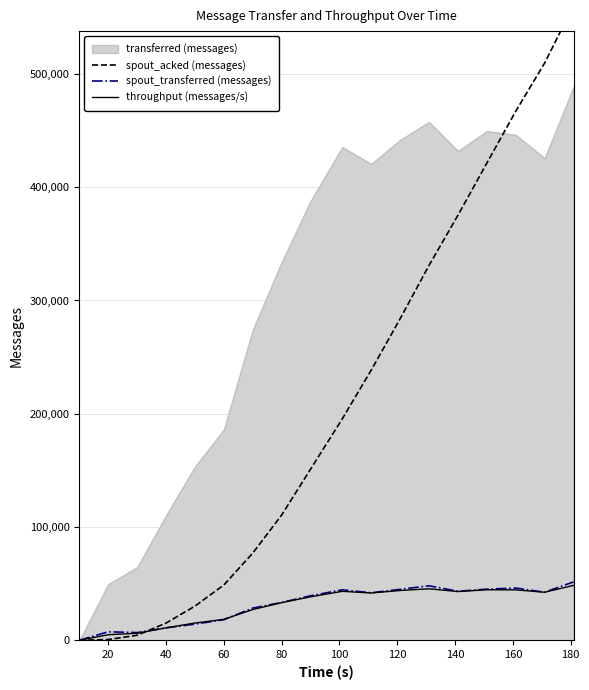

What is the average value of the throughput (messages/s) series?

30673